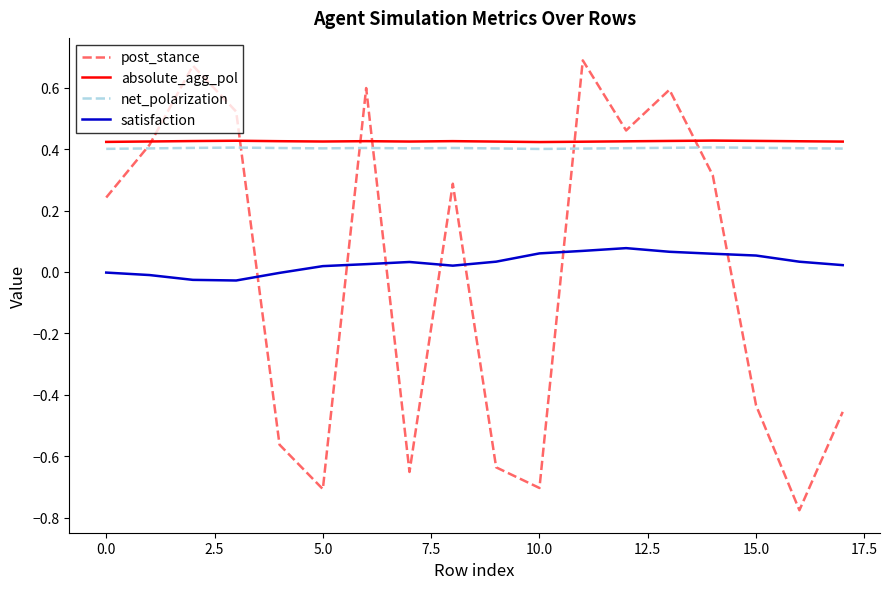

Which series has the widest spread of values?

post_stance